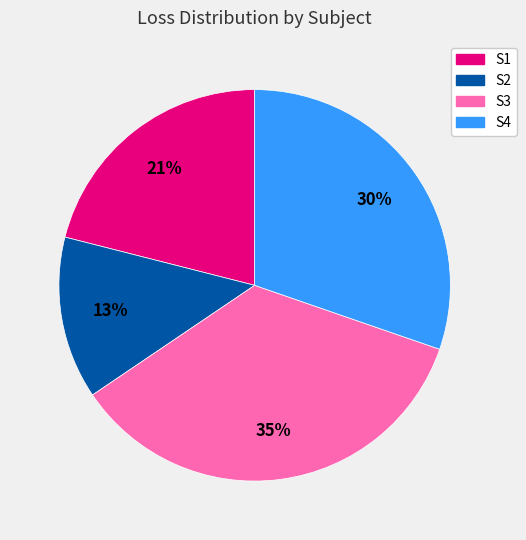

Is the sum of S1 and S3 greater than half?

Yes